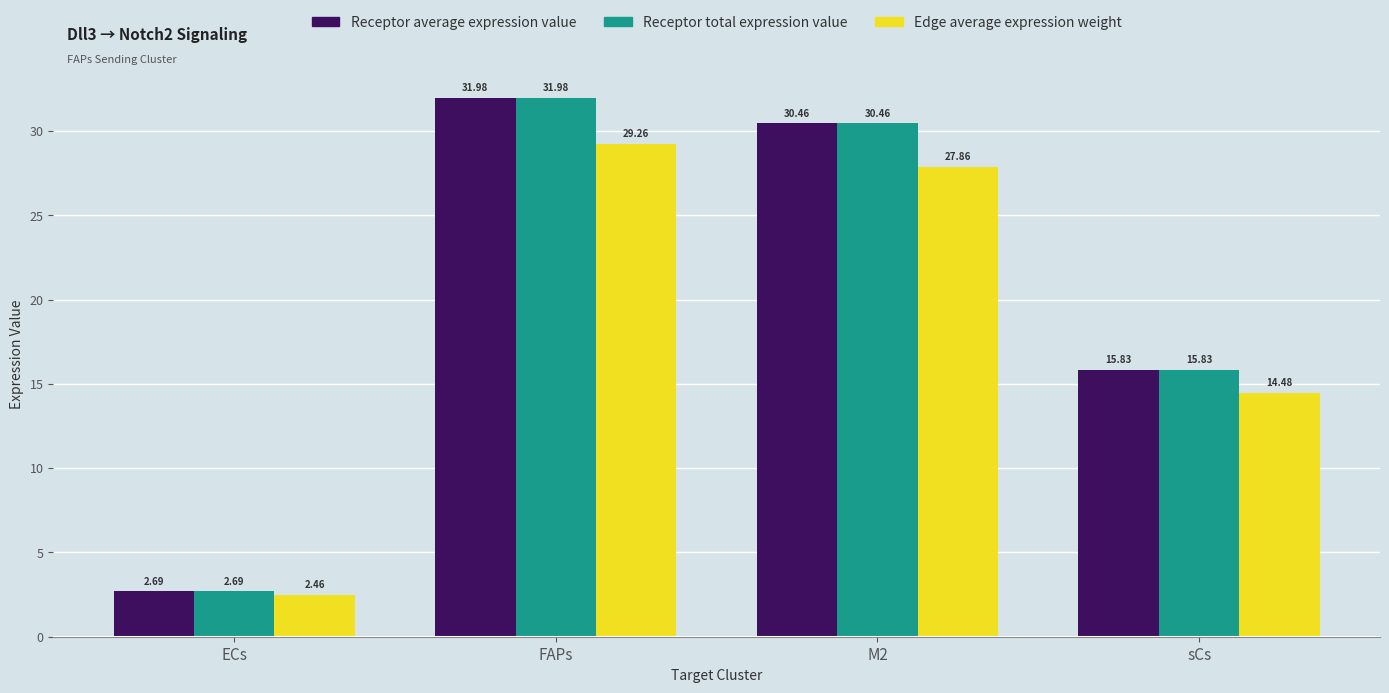

Which label corresponds to the largest value in the chart?

FAPs